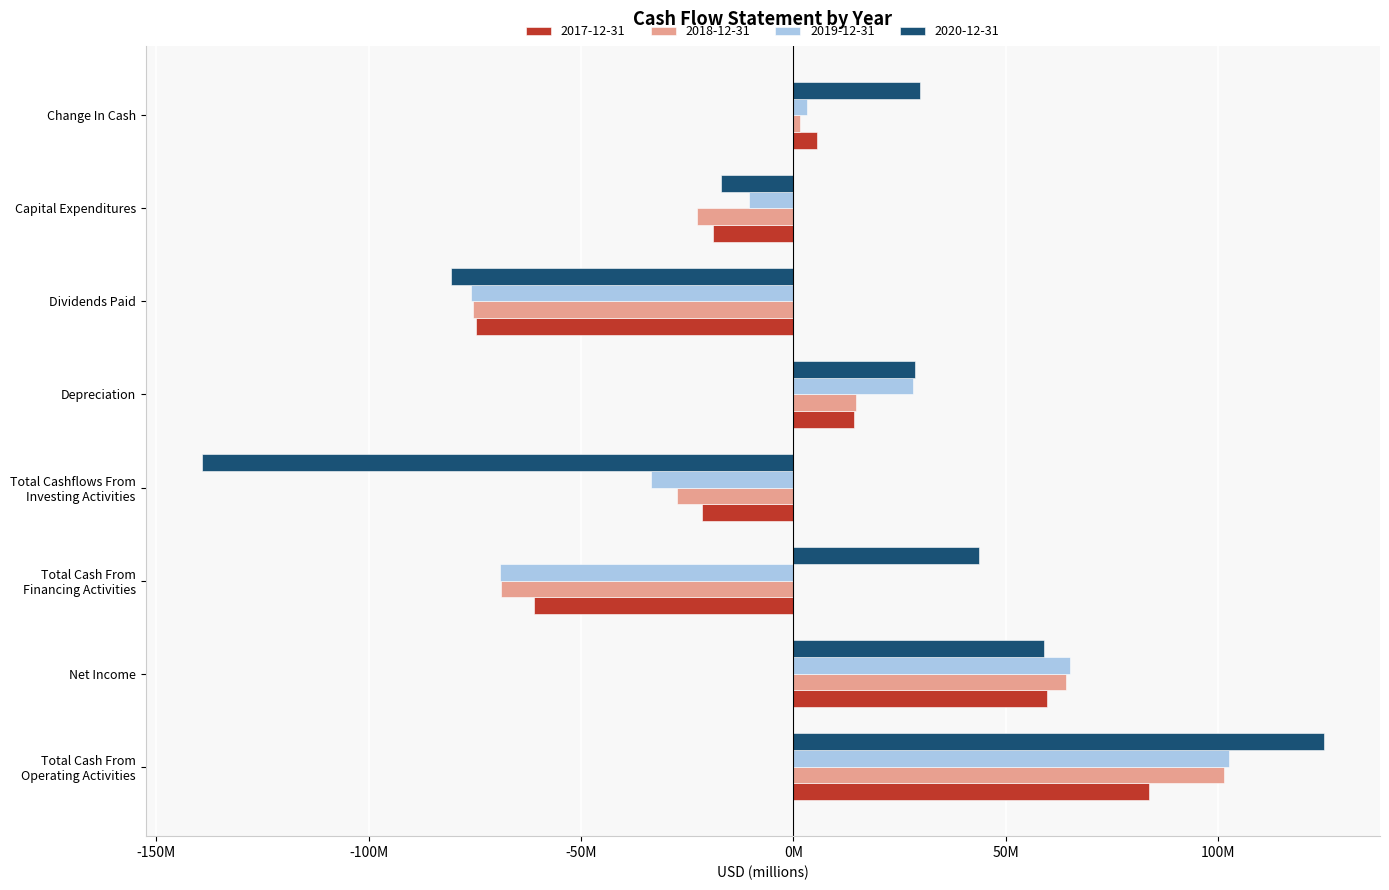

Which series has the largest range (max minus min)?

2020-12-31